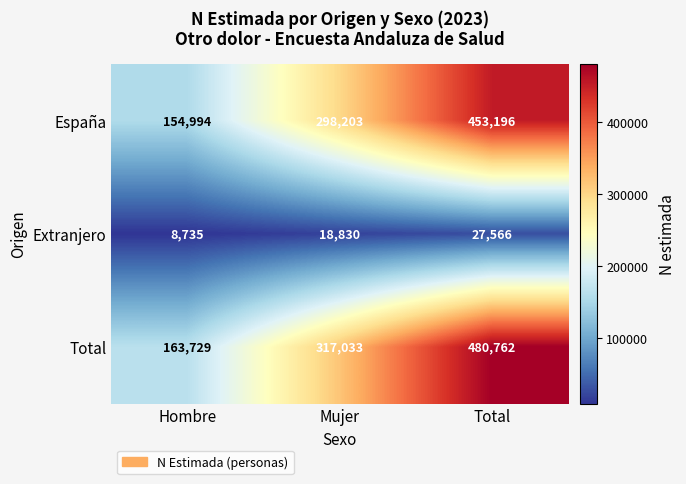

The Extranjero series shows 15156 at Hombre. True or false?

False